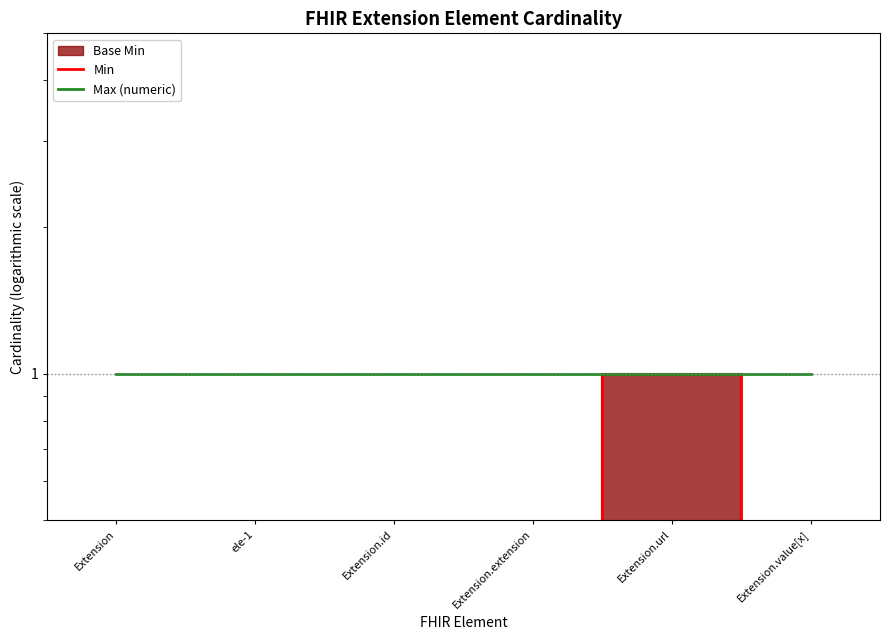

Which series has the largest total across all categories?

Max (numeric)